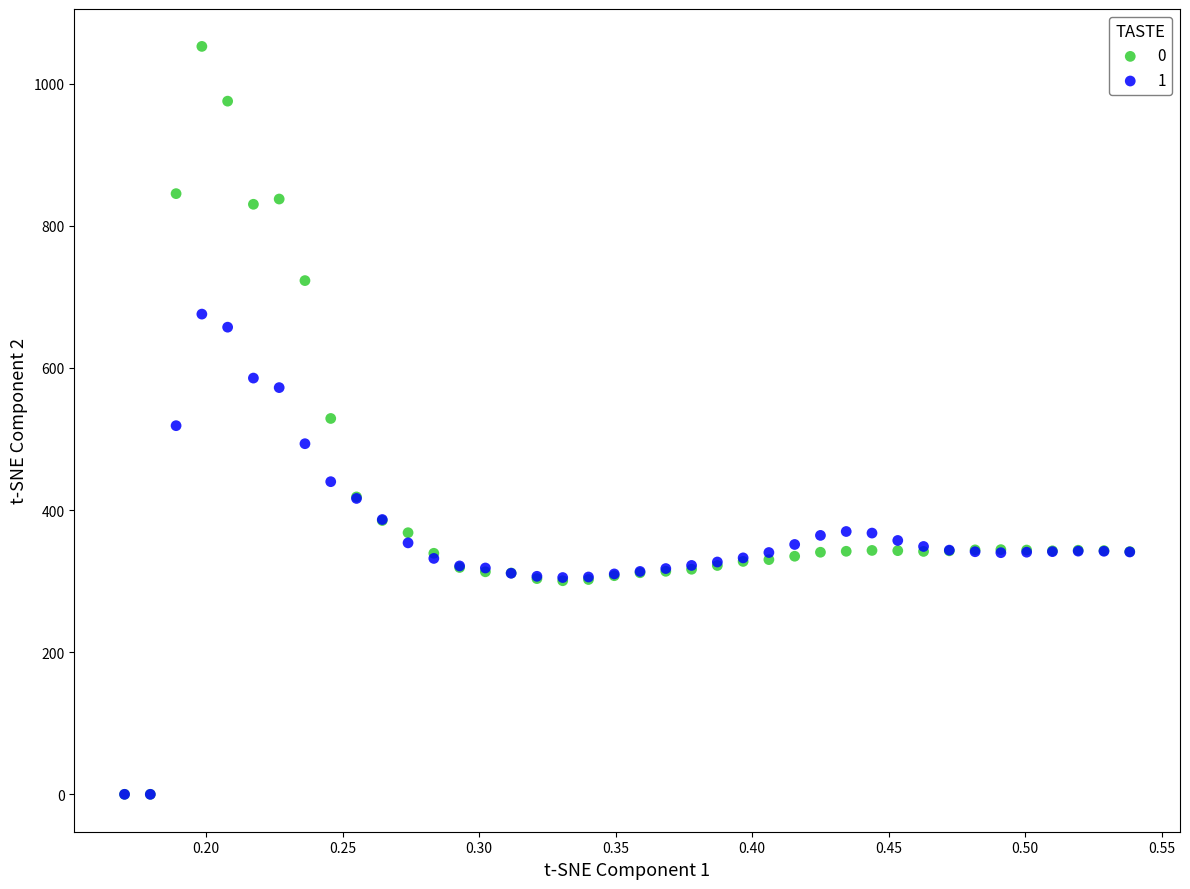

What are all the series names shown in the legend?

0, 1